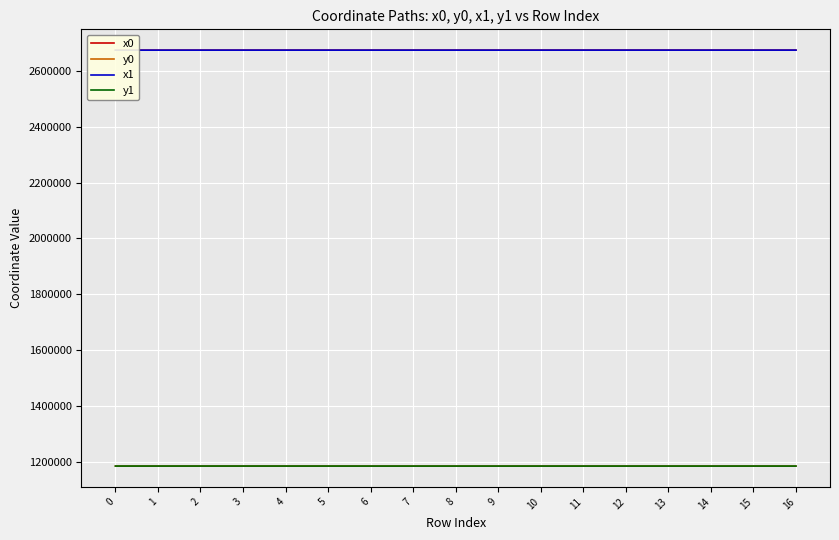

Reading right to left, list all the values displayed in this chart.

x0: 16=2673852.7	15=2673852.3	14=2673858.8	13=2673843.0	12=2673843.0	11=2673843.0	10=2673823.4	9=2673786.3	8=2673806.0	7=2673787.6	6=2673787.6	5=2673823.4	4=2673796.6	3=2673796.6	2=2673796.6	1=2673761.9	0=2673761.9
y0: 16=1185890.8	15=1185933.8	14=1185904.6	13=1185912.4	12=1185912.4	11=1185912.4	10=1185922.8	9=1185882.8	8=1185891.6	7=1185883.3	6=1185883.3	5=1185922.8	4=1185936.8	3=1185936.8	2=1185936.8	1=1185954.9	0=1185954.9
x1: 16=2673844.8	15=2673860.1	14=2673852.7	13=2673845.8	12=2673858.8	11=2673834.8	10=2673811.6	9=2673767.9	8=2673806.0	7=2673786.3	6=2673794.0	5=2673801.6	4=2673801.6	3=2673808.8	2=2673775.7	1=2673775.7	0=2673746.5
y1: 16=1185873.0	15=1185952.4	14=1185890.8	13=1185918.4	12=1185904.6	11=1185916.5	10=1185897.3	9=1185876.4	8=1185891.6	7=1185882.8	6=1185885.6	5=1185934.2	4=1185934.2	3=1185962.8	2=1185947.7	1=1185947.7	0=1185936.5